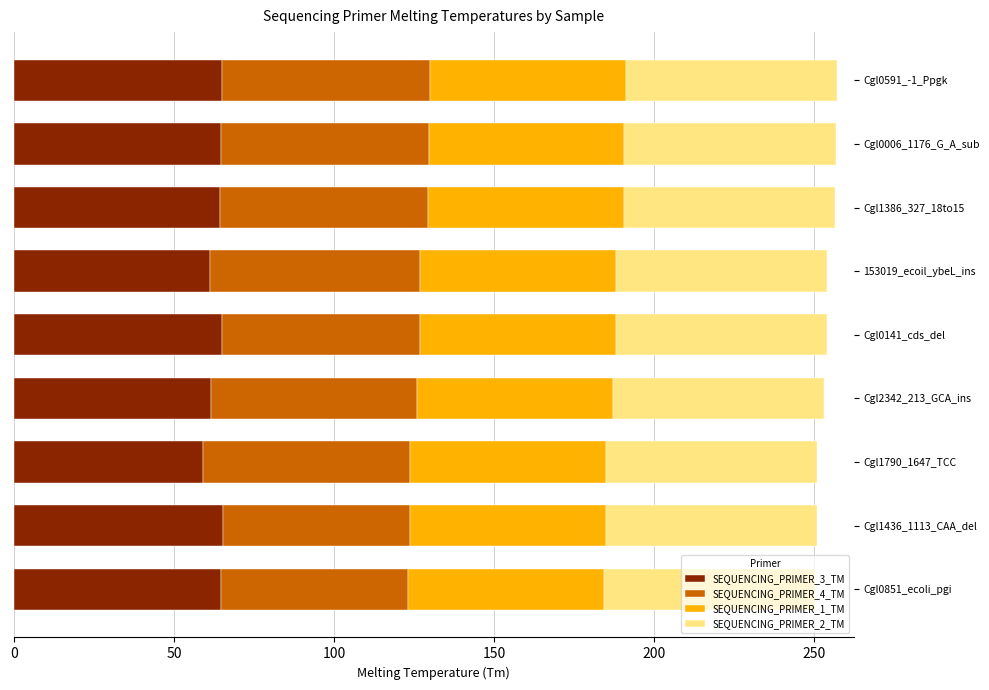

What is the lowest value of the SEQUENCING_PRIMER_3_TM series?

59.1